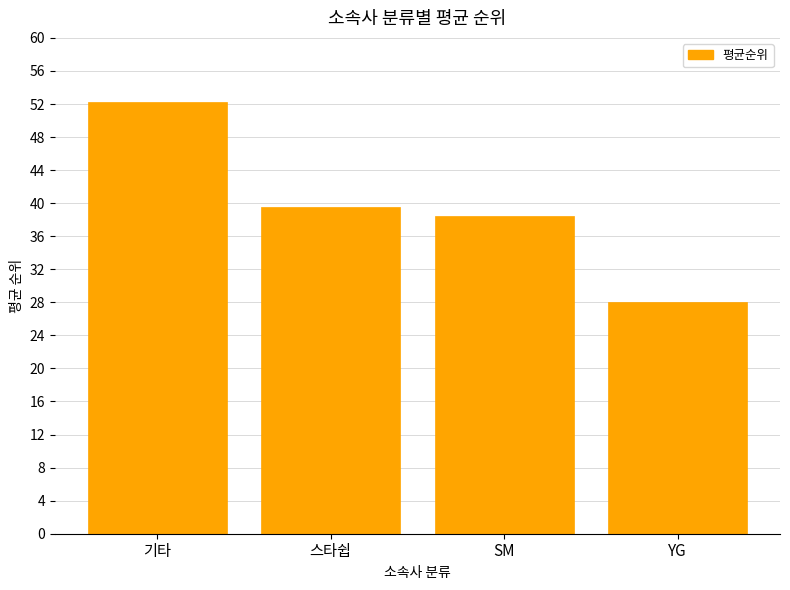

The chart shows a value of 28.0 at YG. True or false?

True